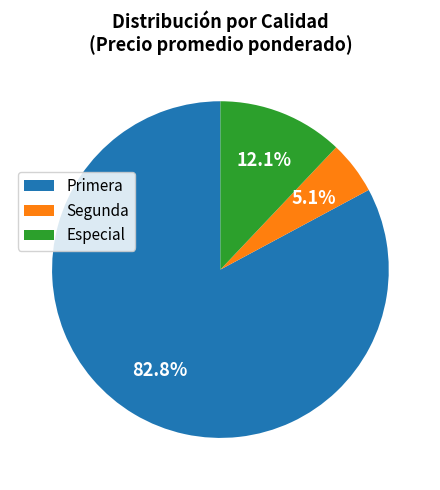

Is there any slice that represents more than half of the pie?

Yes